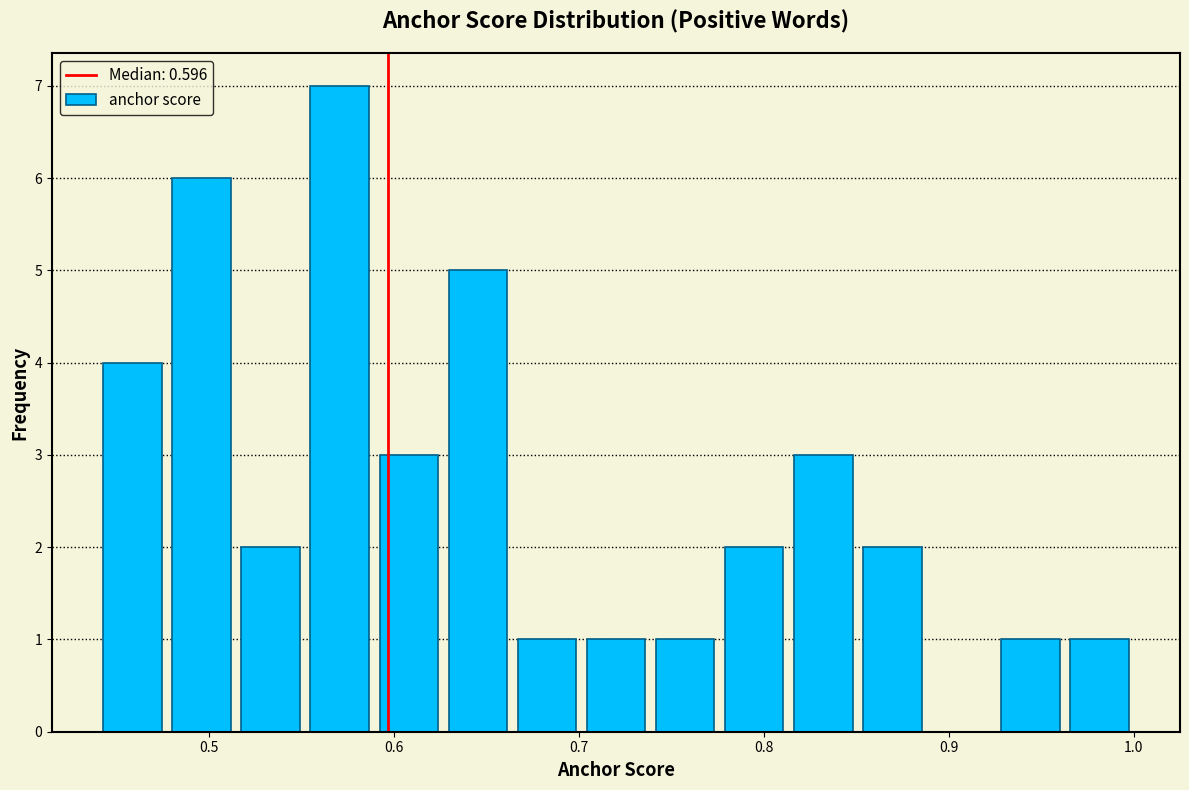

Read against the x-axis, roughly where is the centre of the tallest bar?

0.57